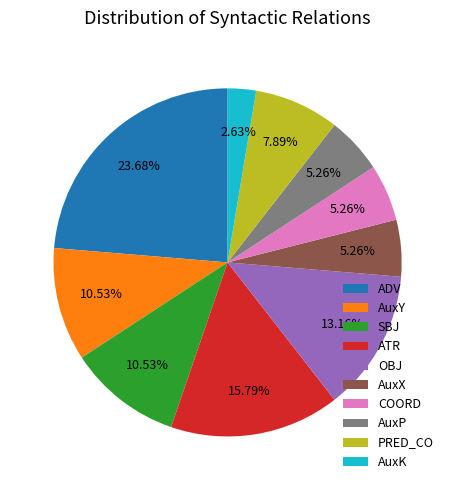

What percentage is NOT represented by COORD?

94.7%